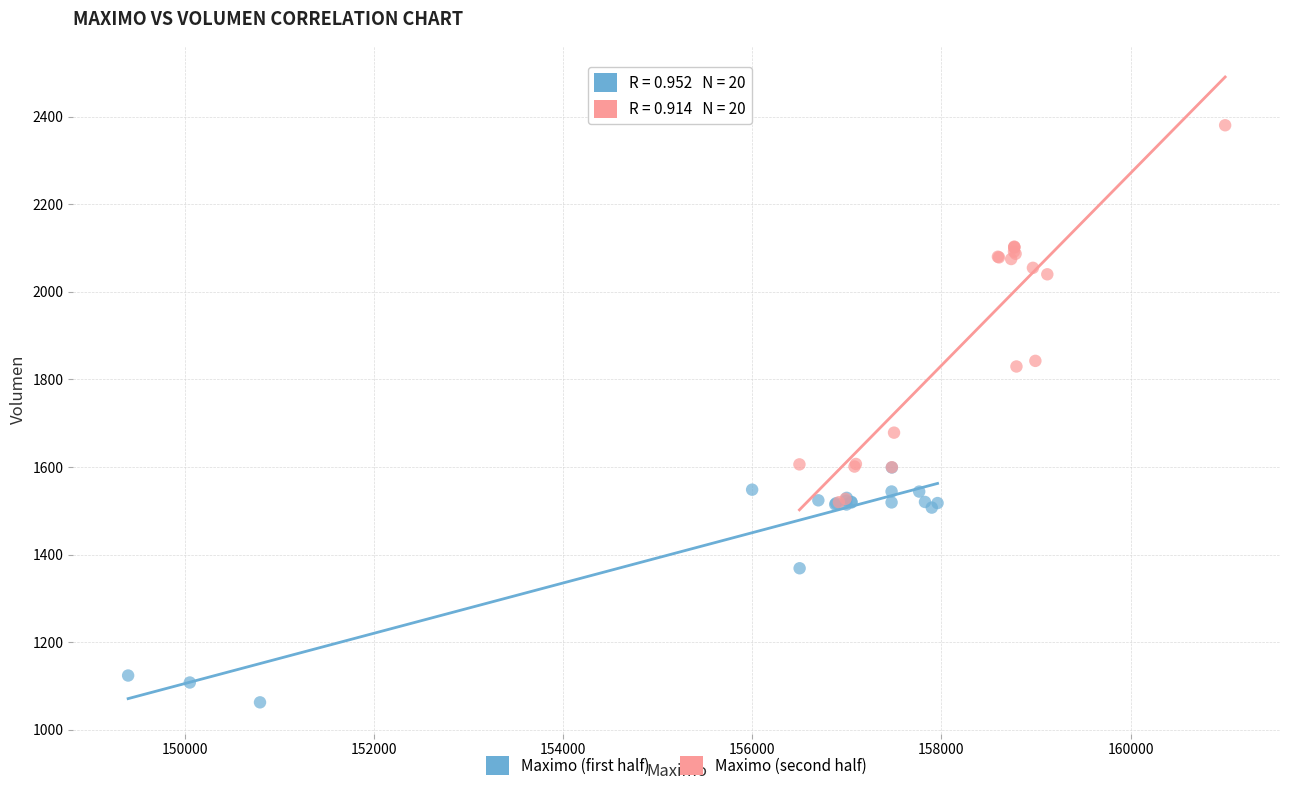

Which series reaches the maximum Y coordinate?

Maximo (second half)